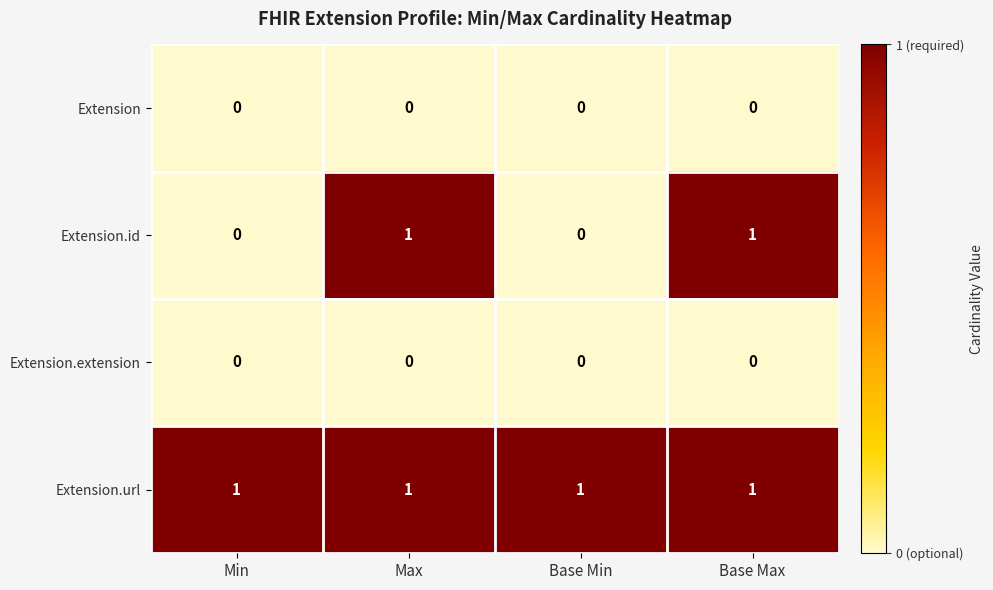

What is the spread (max minus min) of values at Max?

1